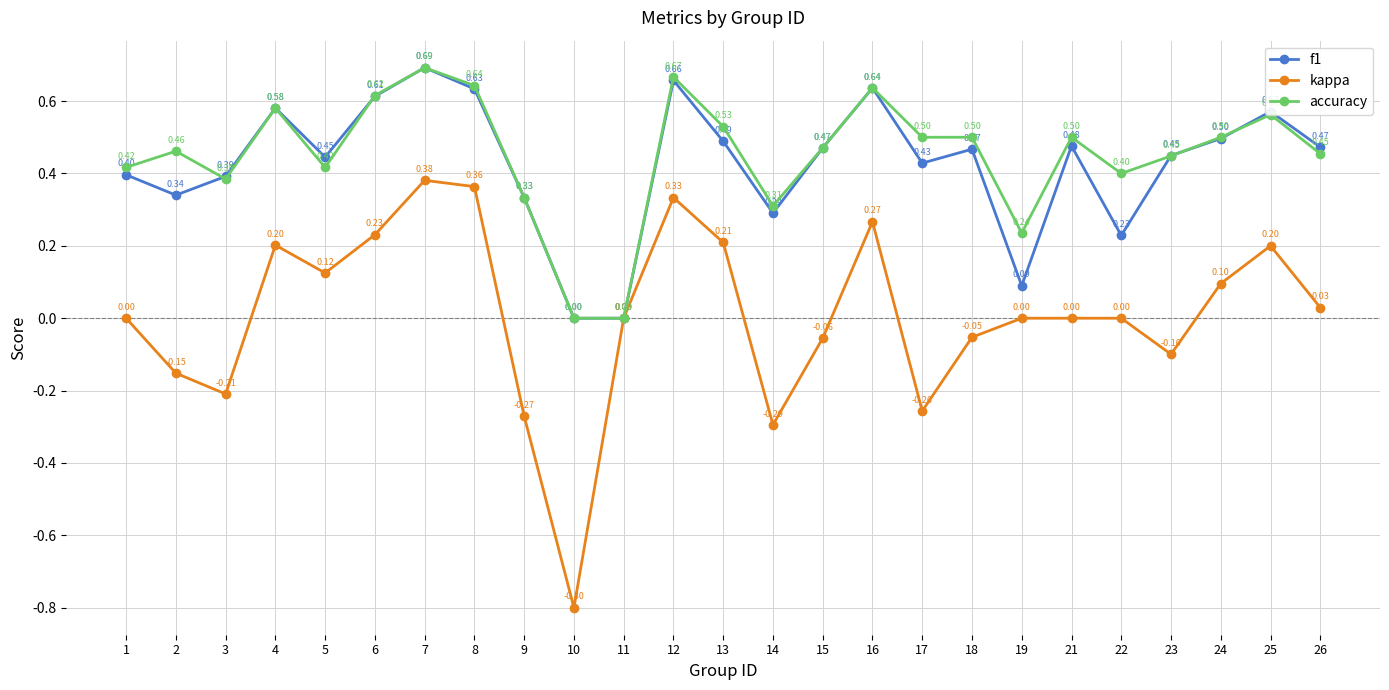

What is the total value across all series at 9?

0.4